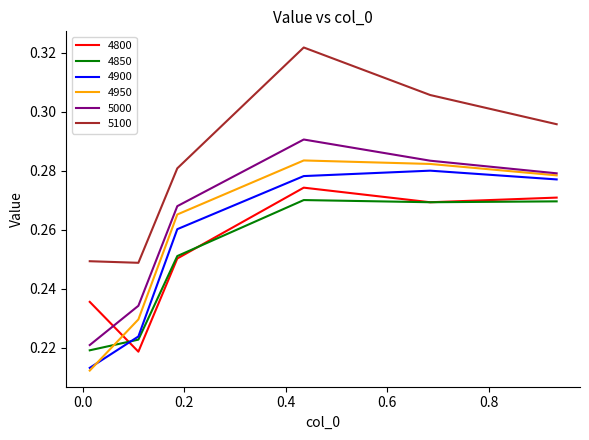

Which series has the widest spread of values?

5100